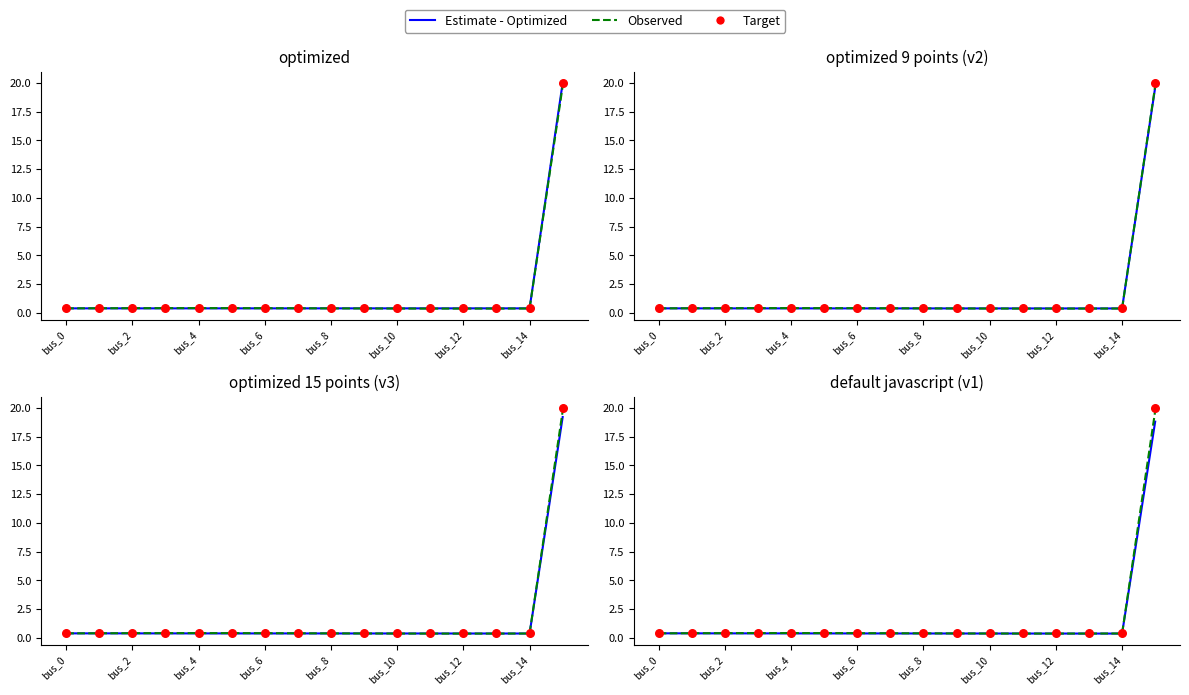

At how many categories does at least one series exceed 12?

1